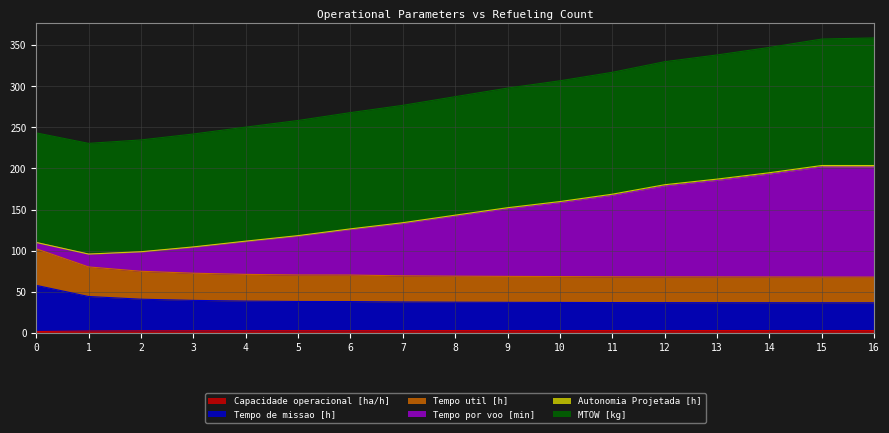

At which category does MTOW [kg] reach its first local peak?

15